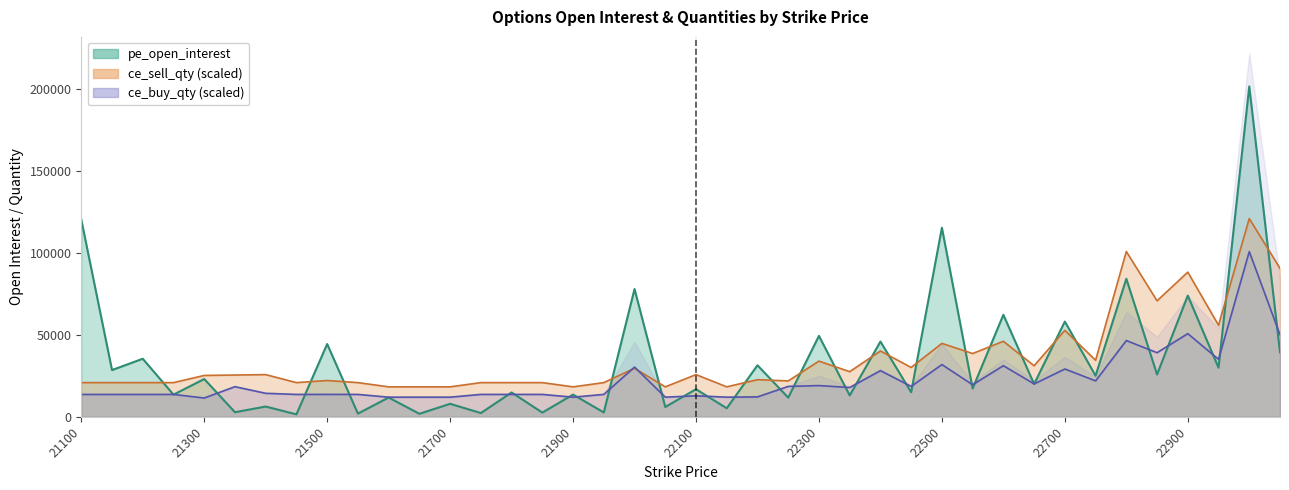

What is the sum of the ce_buy_qty values at 22750 and 22500?

53764.8